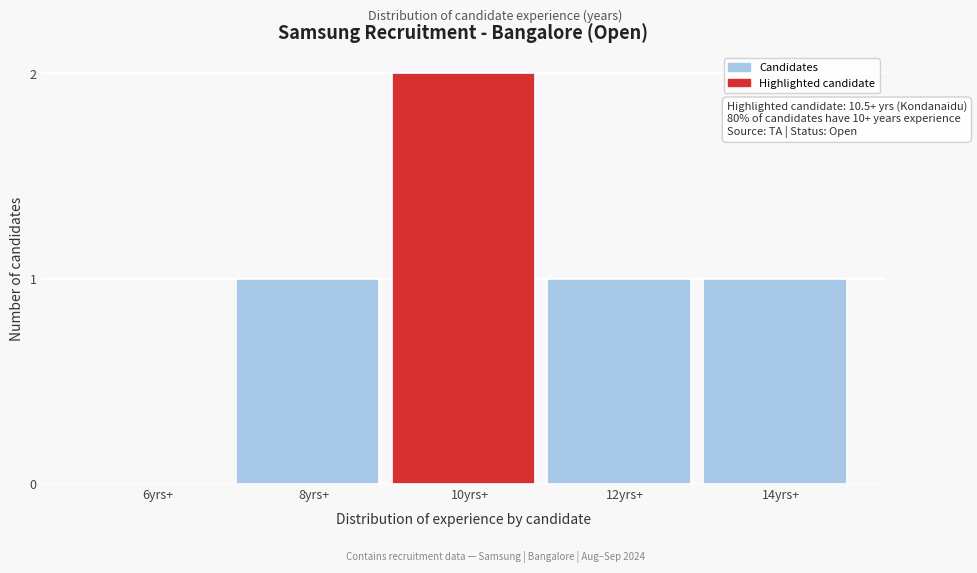

Reading right to left, list all the values displayed in this chart.

14yrs+=1	12yrs+=1	10yrs+=2	8yrs+=1	6yrs+=0